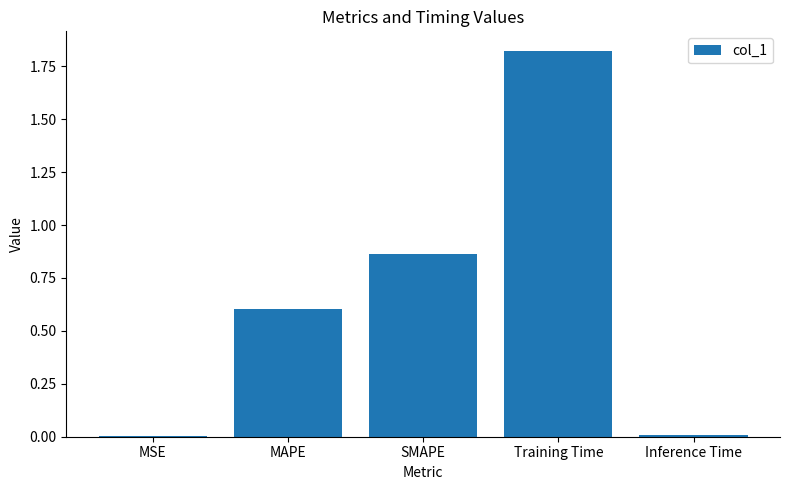

True or false: the data shows 0.4 at MAPE.

False